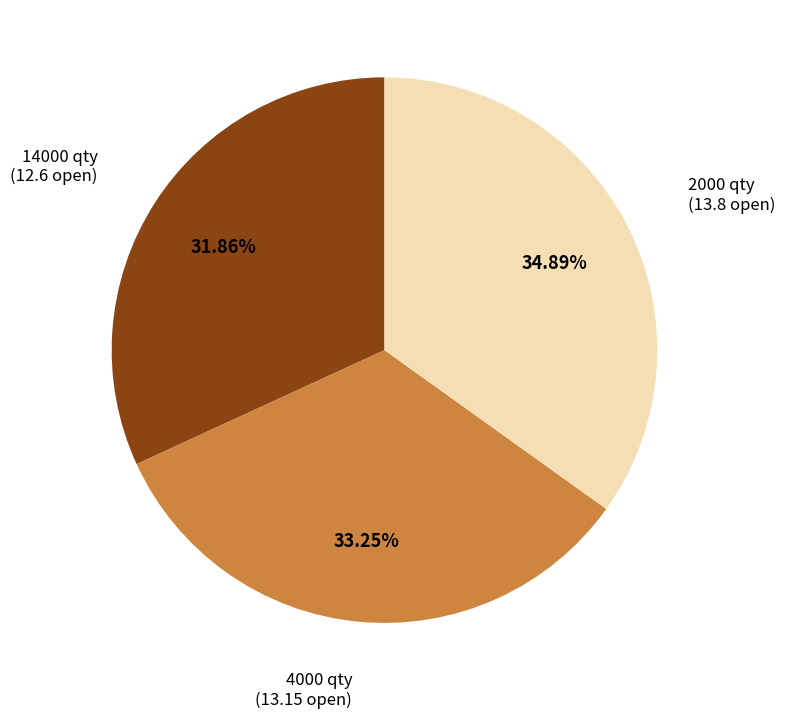

How many slices are in this pie chart?

3